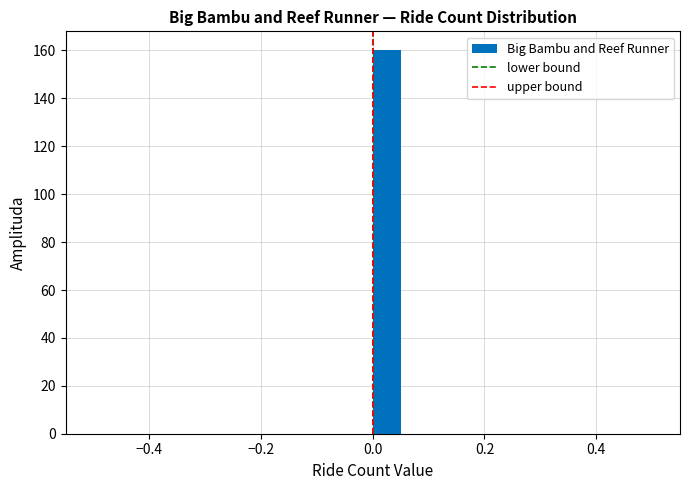

Read against the x-axis, roughly where is the centre of the tallest bar?

0.02